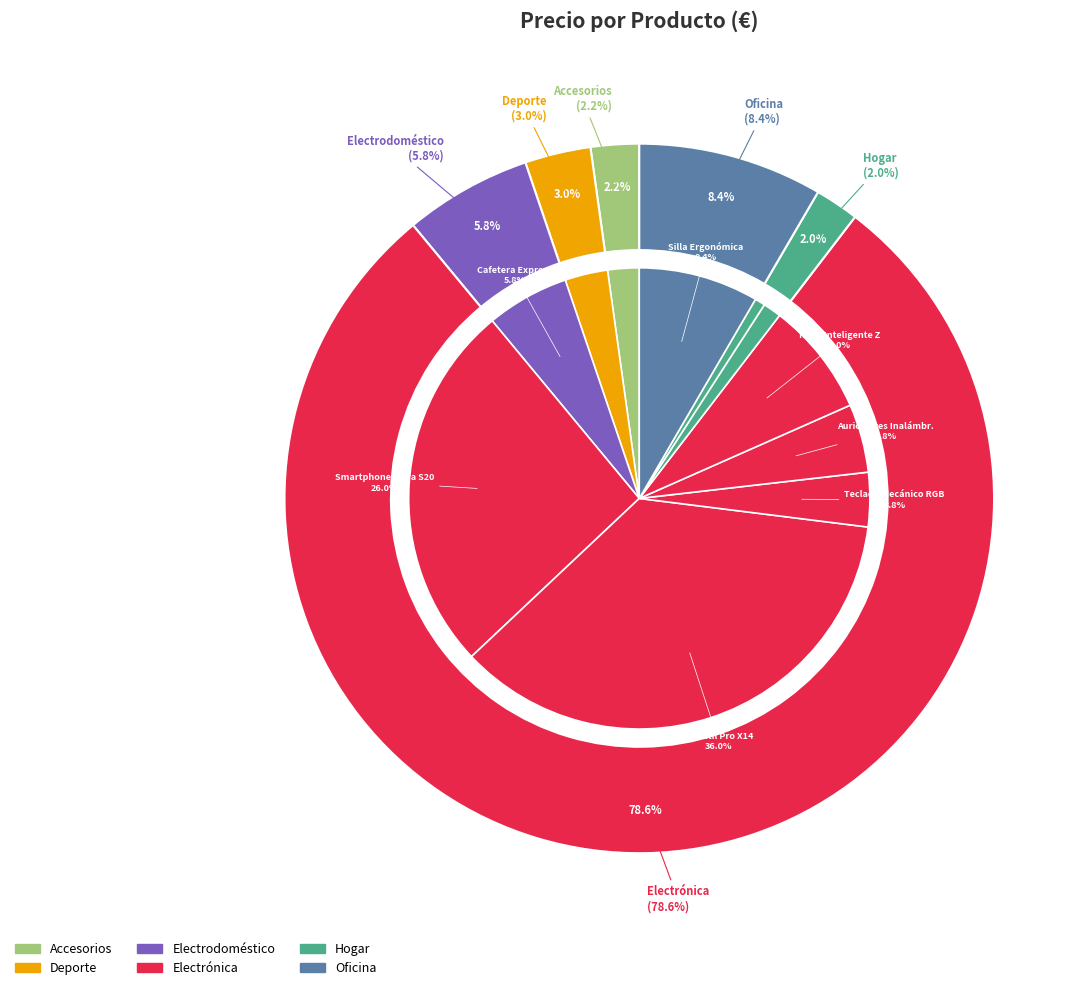

Combined, what portion of the pie is Cafetera Express and Mochila Antirrobo?

8.0%